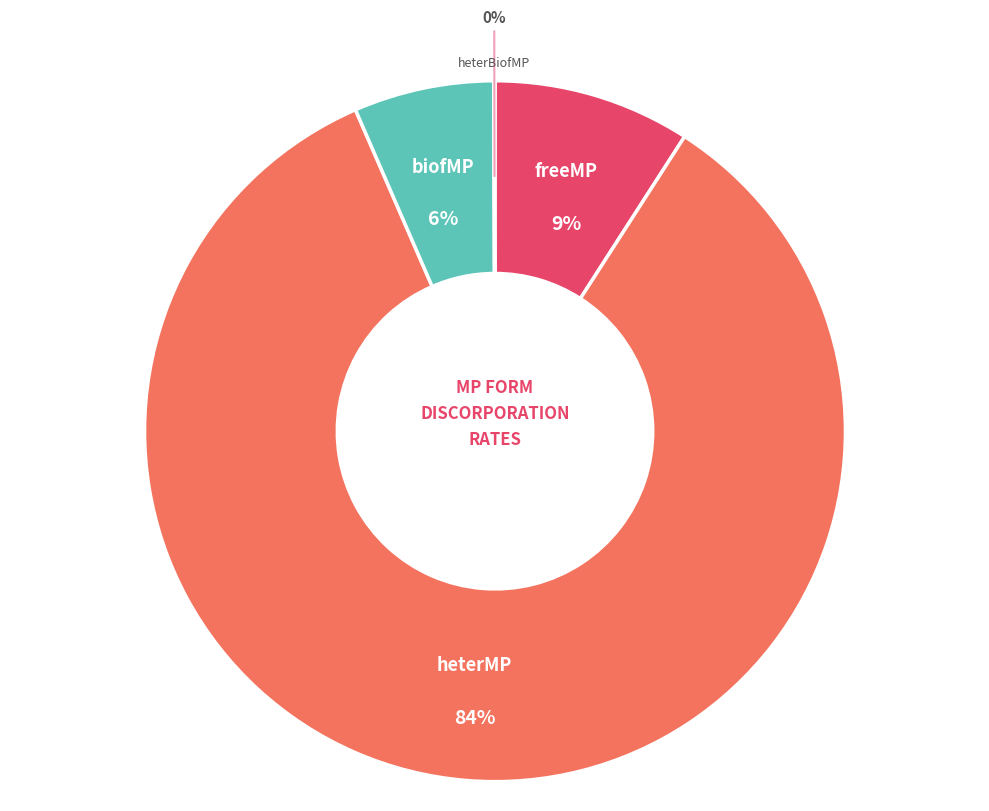

To the nearest percent, what portion does biofMP represent?

6%